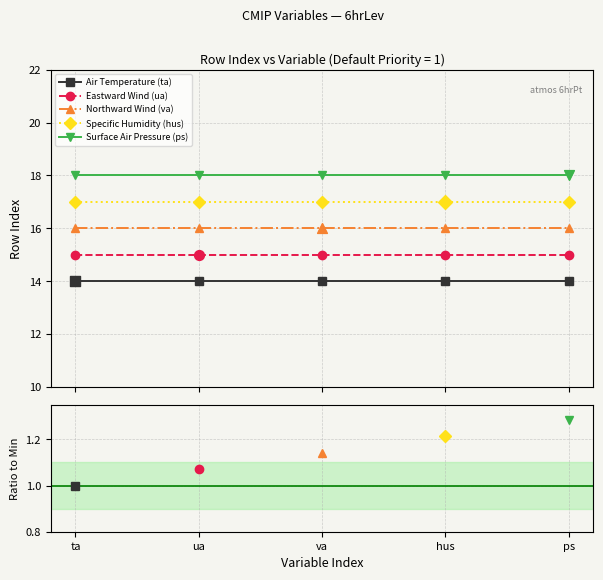

At how many categories does at least one series exceed 16?

5